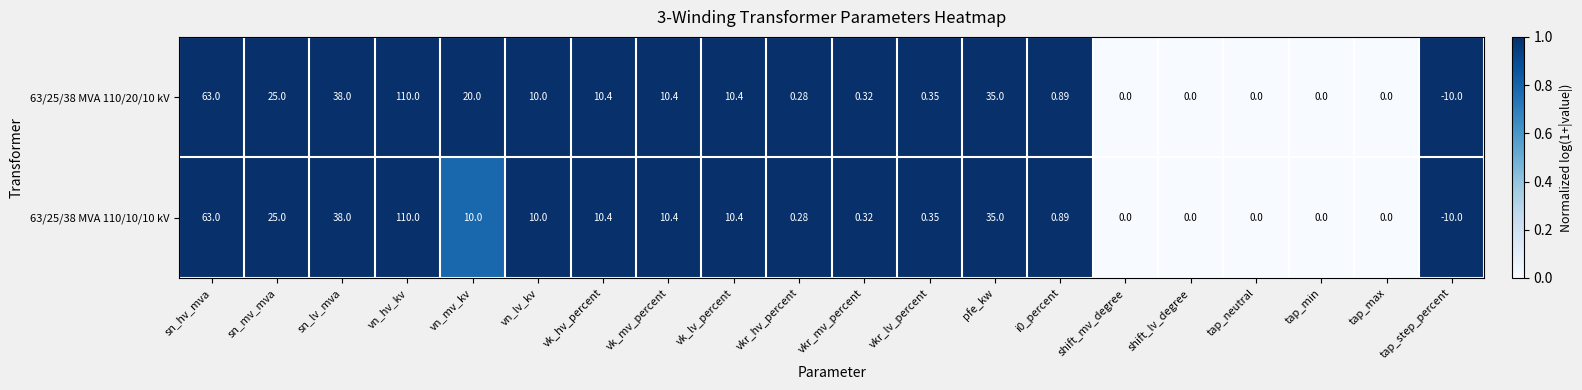

At which label is 63/25/38 MVA 110/10/10 kV closest to 50?

sn_lv_mva